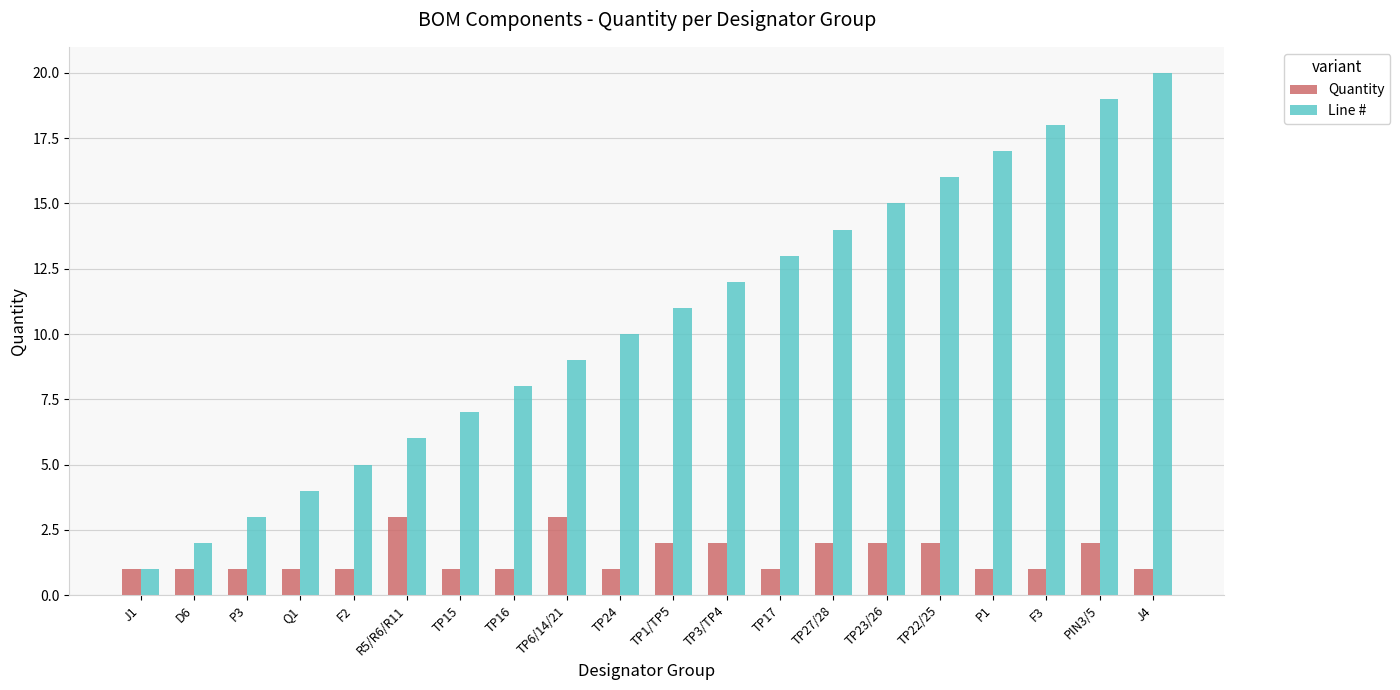

Does the chart contain any negative values?

No